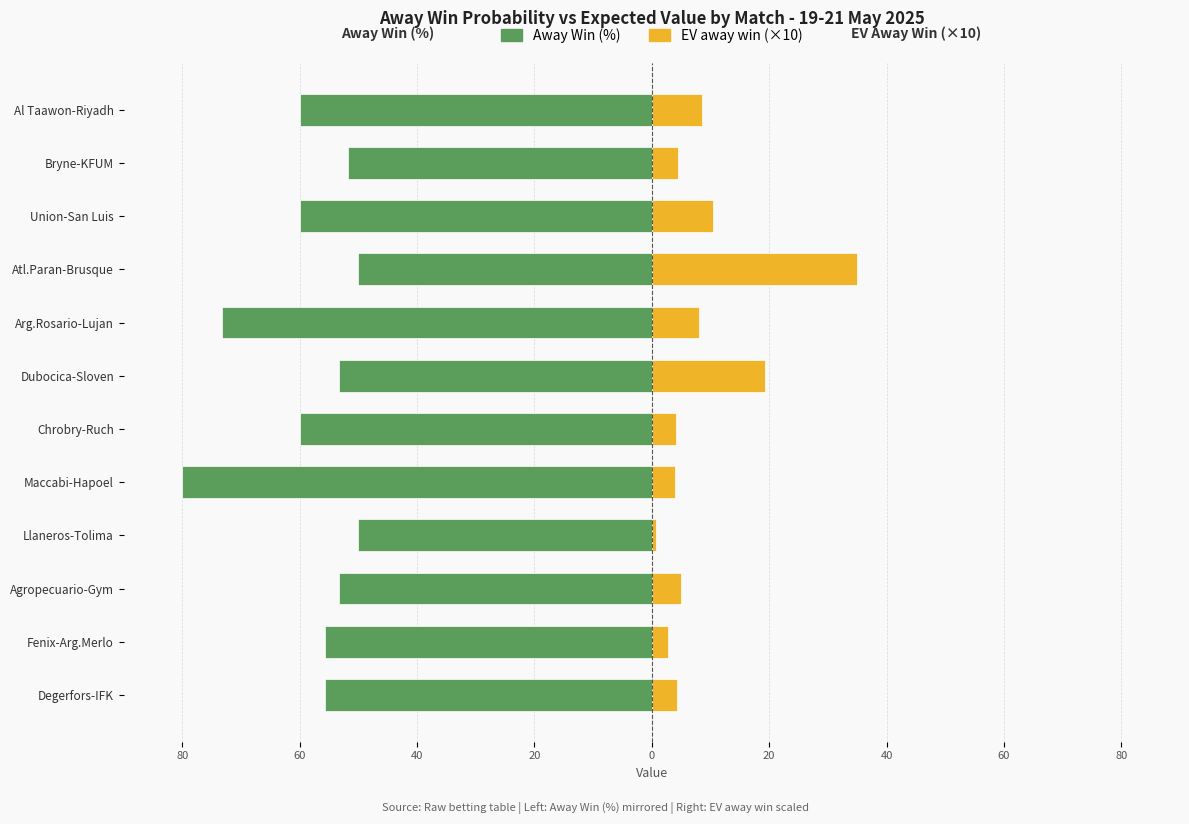

Is it true that Away Win (%) equals -72.7 at Agropecuario-Gym?

False